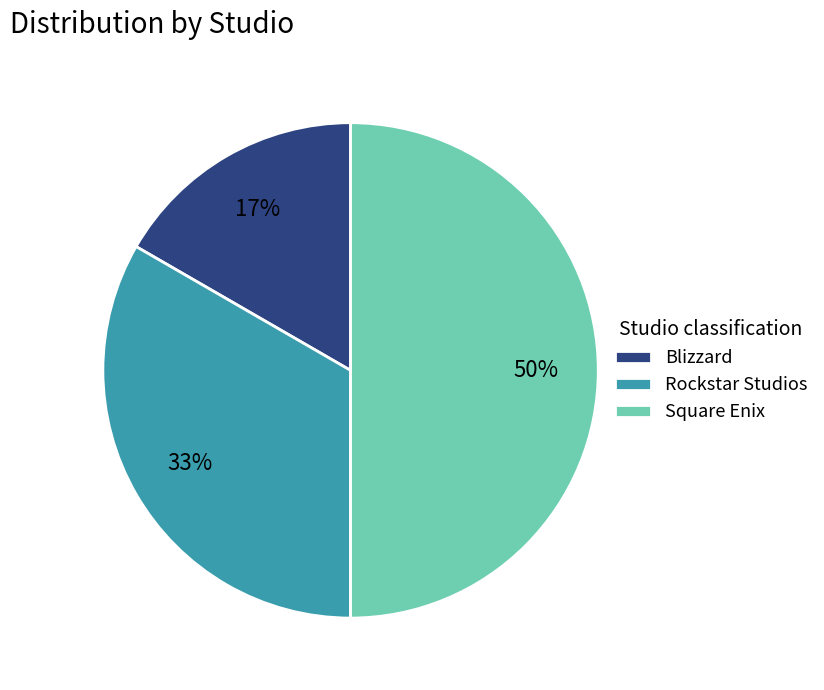

How many slices are in this pie chart?

3